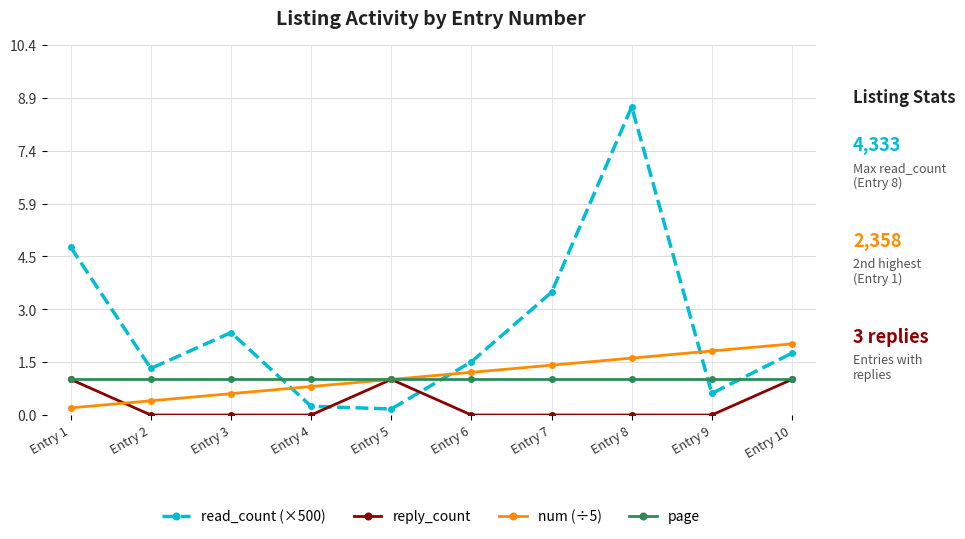

Reading right to left, what are all the values shown in this chart?

read_count (×500): Entry 10=1.7	Entry 9=0.6	Entry 8=8.7	Entry 7=3.5	Entry 6=1.5	Entry 5=0.2	Entry 4=0.2	Entry 3=2.3	Entry 2=1.3	Entry 1=4.7
reply_count: Entry 10=1.0	Entry 9=0.0	Entry 8=0.0	Entry 7=0.0	Entry 6=0.0	Entry 5=1.0	Entry 4=0.0	Entry 3=0.0	Entry 2=0.0	Entry 1=1.0
num (÷5): Entry 10=2.0	Entry 9=1.8	Entry 8=1.6	Entry 7=1.4	Entry 6=1.2	Entry 5=1.0	Entry 4=0.8	Entry 3=0.6	Entry 2=0.4	Entry 1=0.2
page: Entry 10=1.0	Entry 9=1.0	Entry 8=1.0	Entry 7=1.0	Entry 6=1.0	Entry 5=1.0	Entry 4=1.0	Entry 3=1.0	Entry 2=1.0	Entry 1=1.0